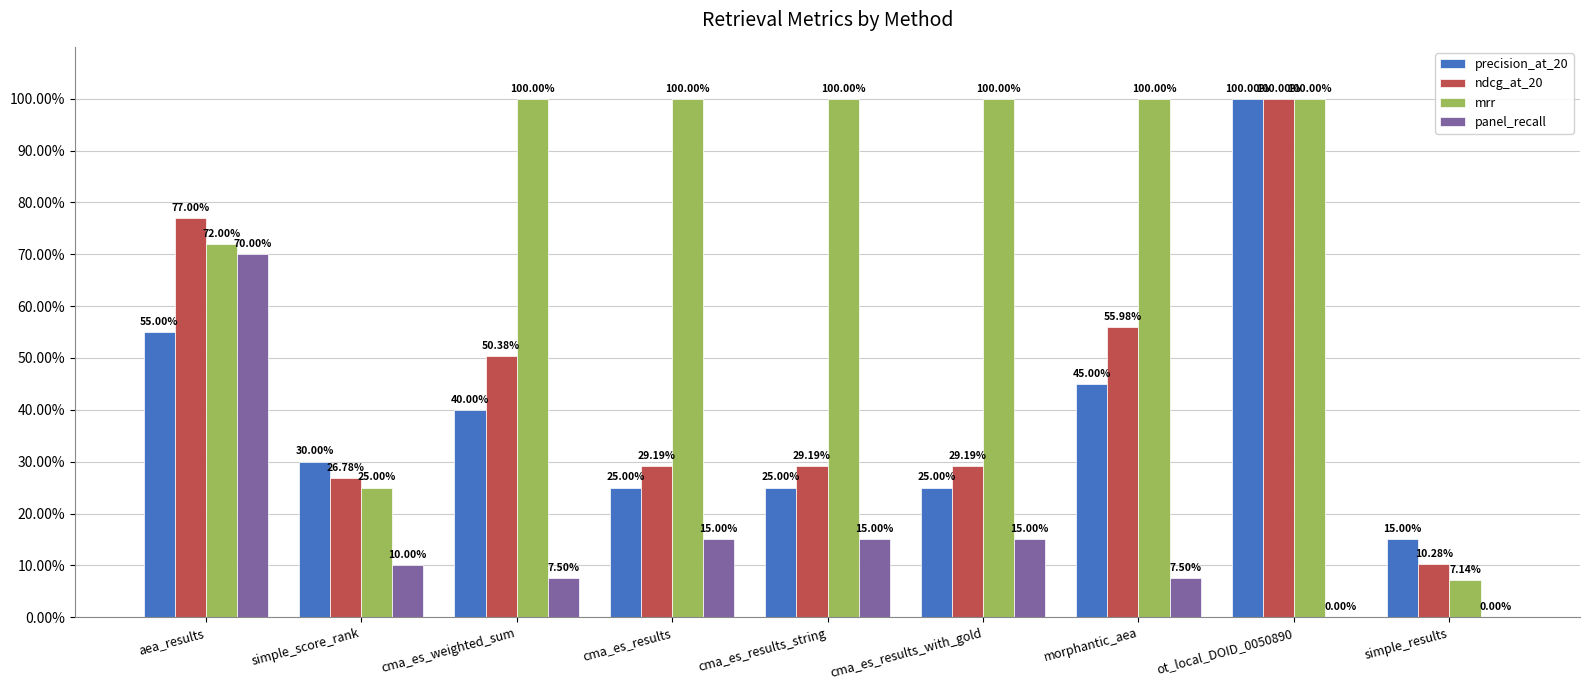

What is the difference between the maximum and minimum values in the panel_recall series?

0.7